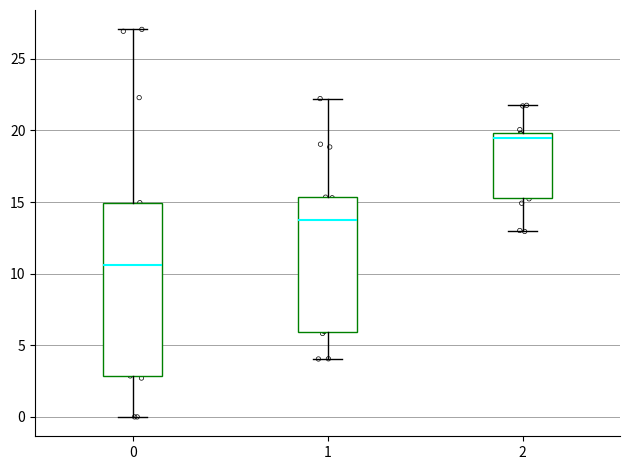

Reading left to right, read every box against the y-axis: the position of its median line, the range the box covers, and the ends of its whiskers. The values are not printed on the chart, so give them approximately, as read against the axis.

0: median 10.5, box 3.0 to 15.0, whiskers 0.0 to 27.0
1: median 13.5, box 6.0 to 15.5, whiskers 4.0 to 22.0
2: median 19.5, box 15.5 to 20.0, whiskers 13.0 to 22.0